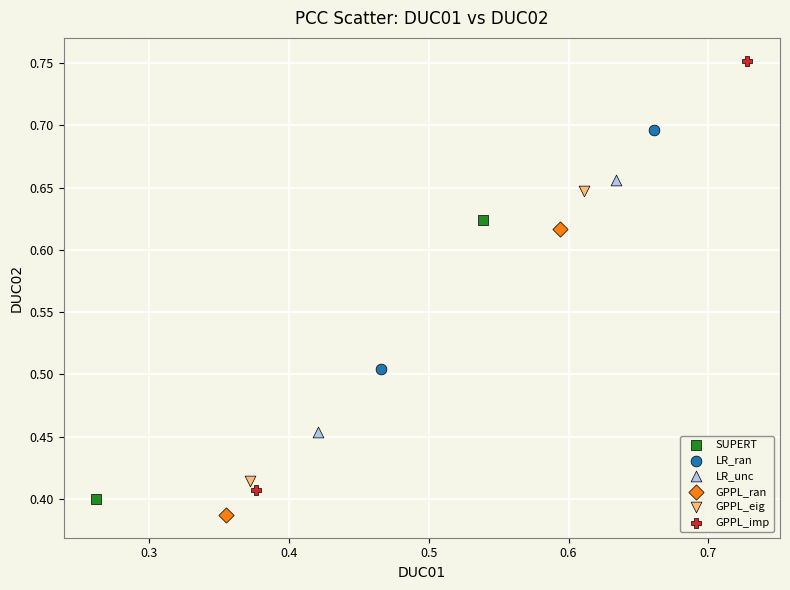

Which series reaches the maximum Y coordinate?

GPPL_imp